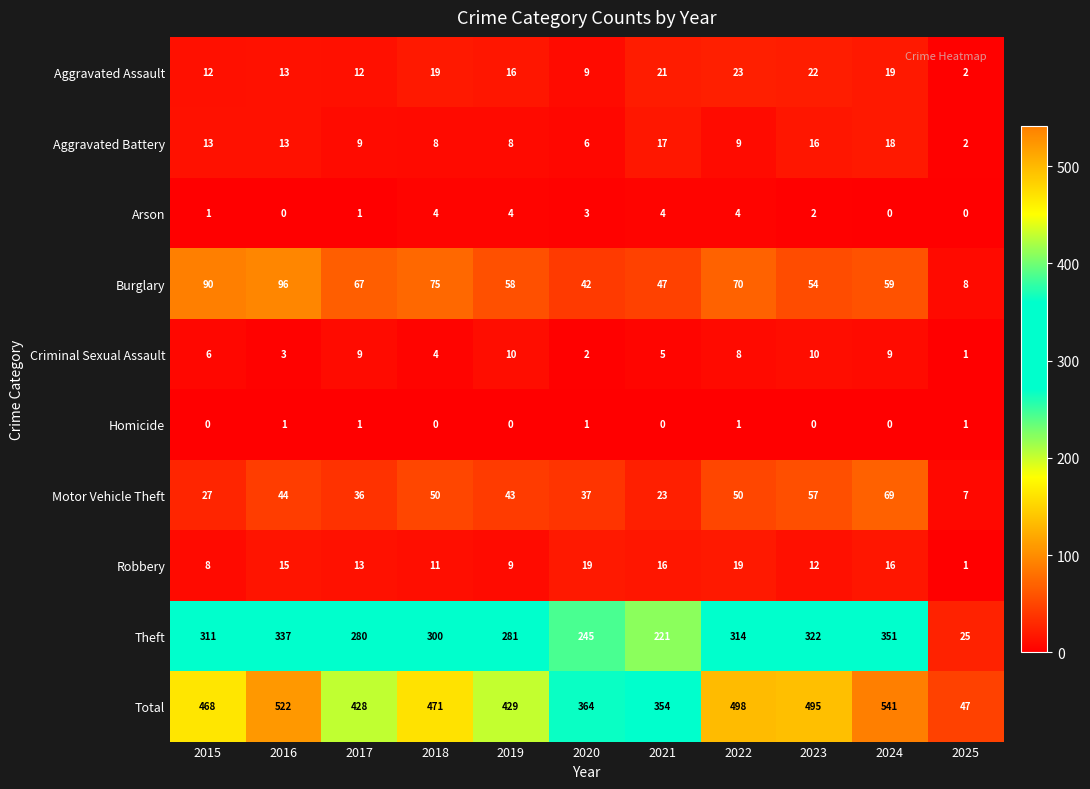

Which category has the lowest value in the Total series?

2025